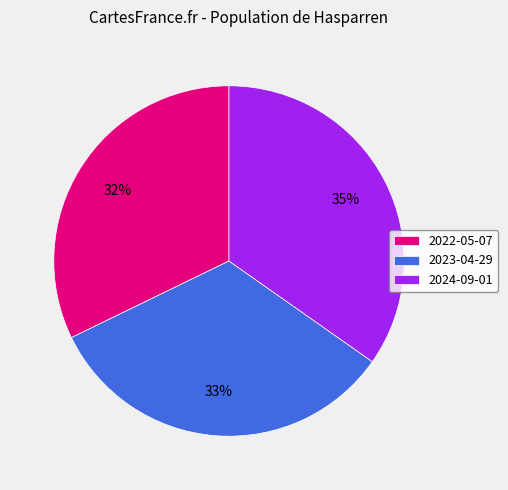

To the nearest percent, what portion does 2024-09-01 represent?

35%